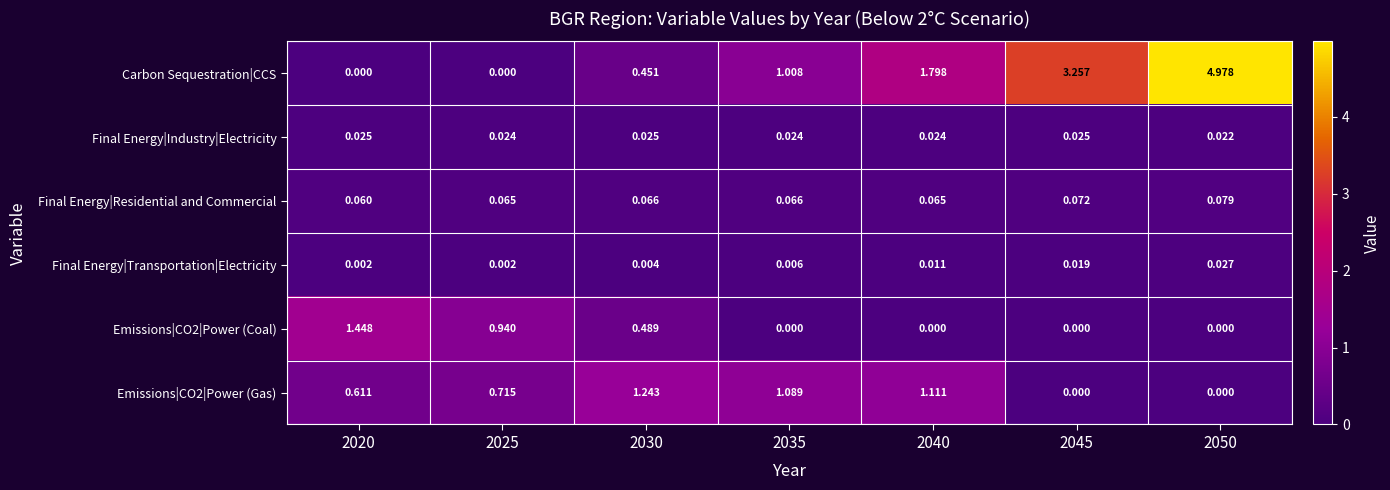

Which series has the largest total across all categories?

Carbon Sequestration|CCS